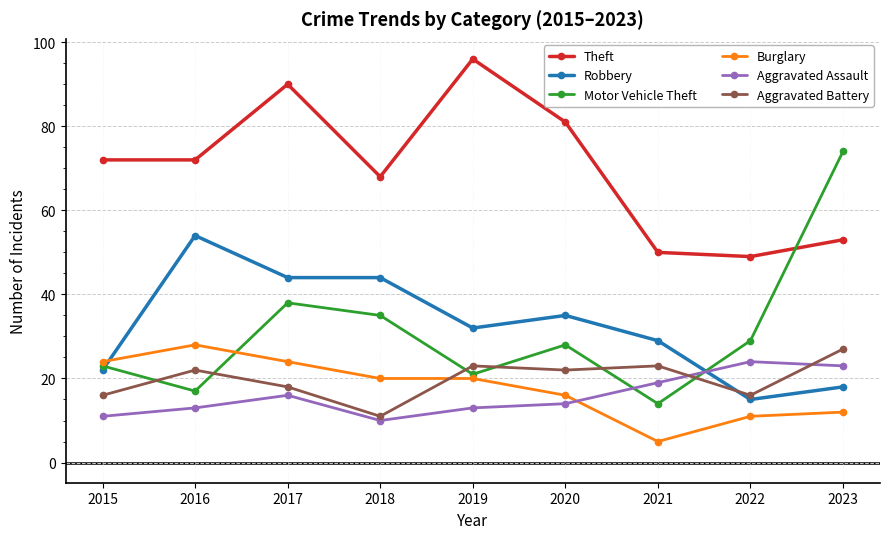

What is the difference between the Burglary values at 2017 and 2022?

13